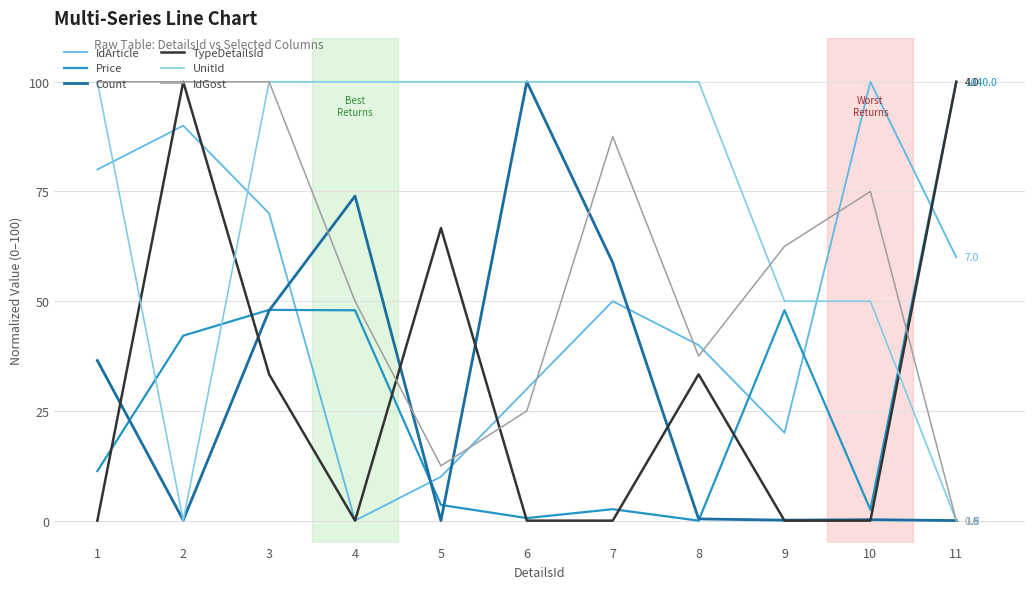

Which series has the widest spread of values?

IdArticle